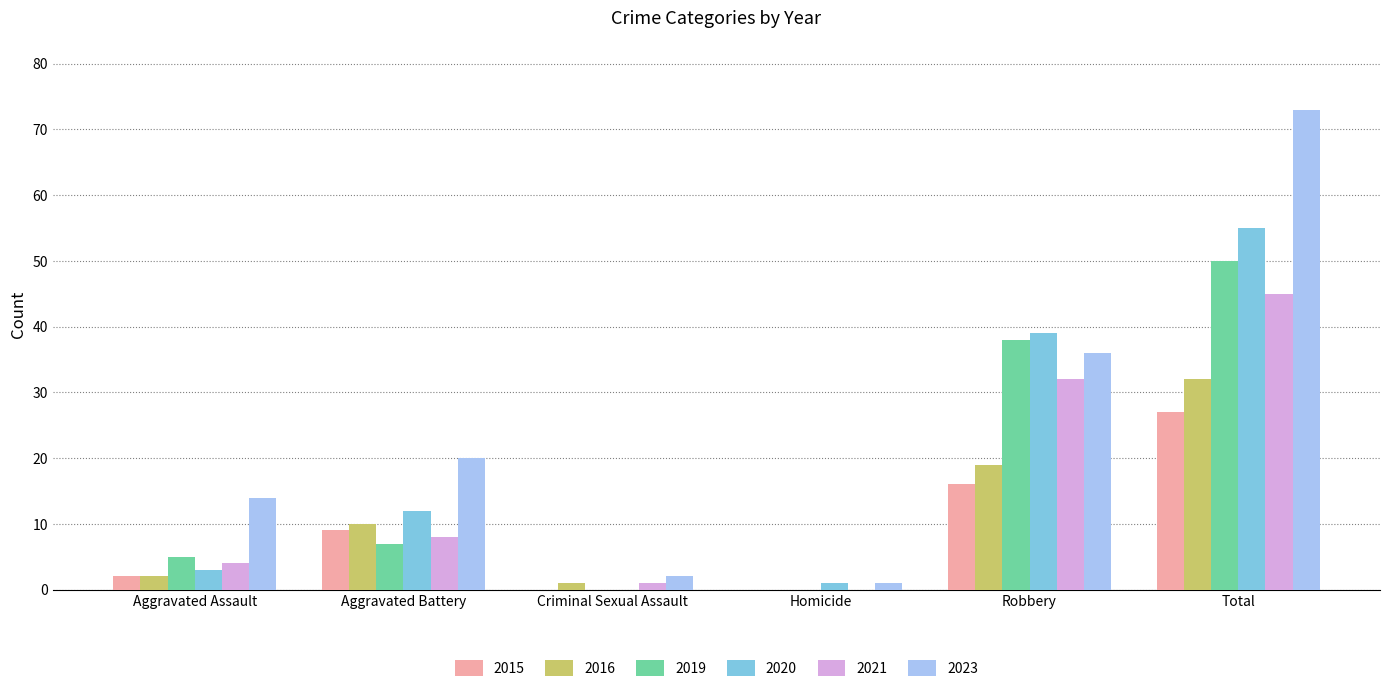

At which label does 2019 reach its peak?

Total